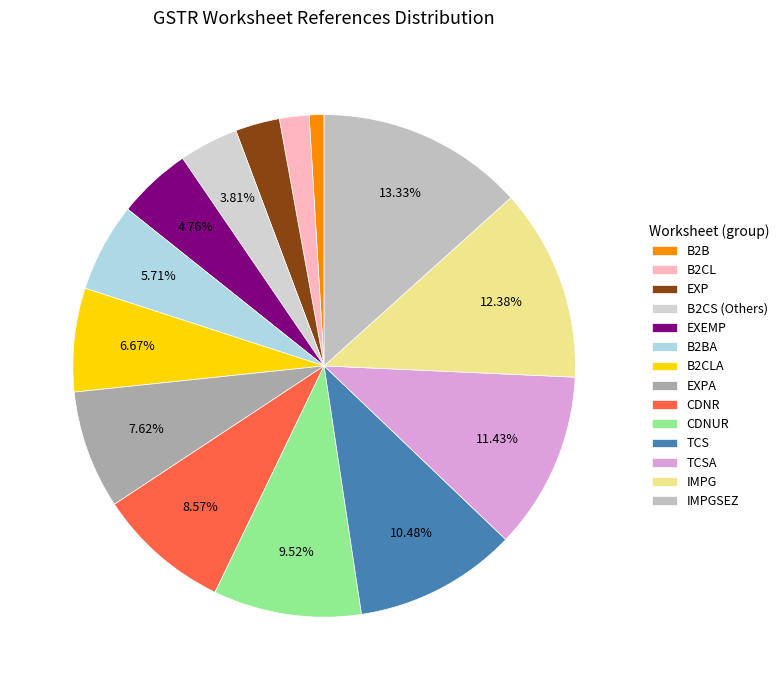

What is the change in value from B2B to EXEMP?

+4